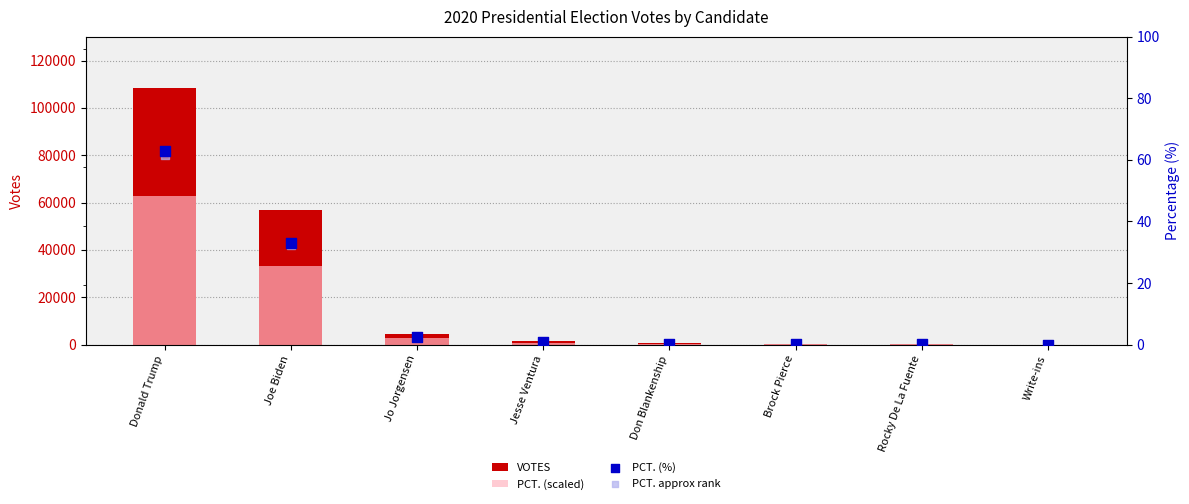

At how many categories does at least one series exceed 24796?

2